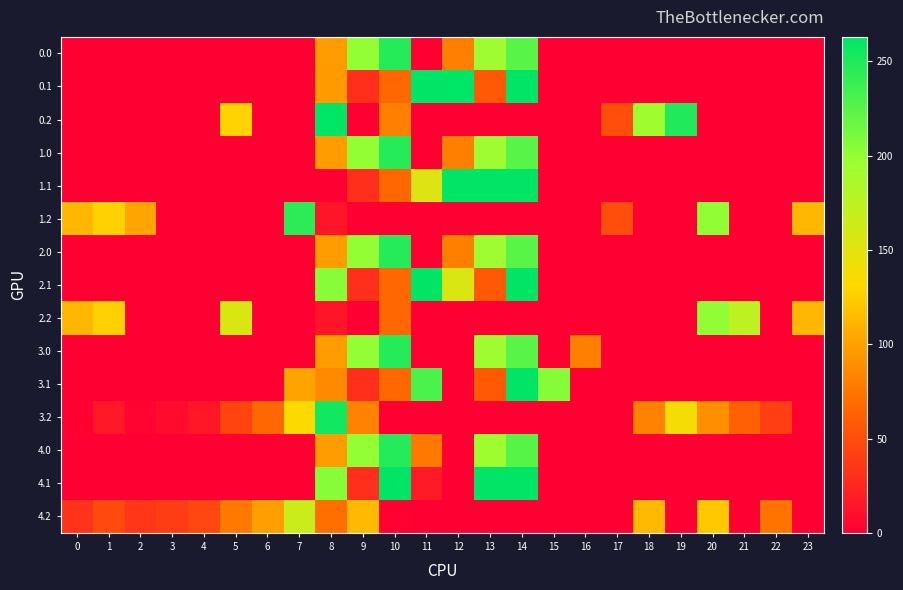

Reading right to left, list all the values displayed in this chart.

0.0: 23=0.0	22=0.0	21=0.0	20=0.0	19=0.0	18=0.0	17=0.0	16=0.0	15=0.0	14=224.6	13=193.2	12=80.2	11=0.0	10=246.8	9=198.9	8=97.7	7=0.0	6=0.0	5=0.0	4=0.0	3=0.0	2=0.0	1=0.0	0=0.0
0.1: 23=0.0	22=0.0	21=0.0	20=0.0	19=0.0	18=0.0	17=0.0	16=0.0	15=0.0	14=263.0	13=57.9	12=263.0	11=263.0	10=67.7	9=30.3	8=95.9	7=0.0	6=0.0	5=0.0	4=0.0	3=0.0	2=0.0	1=0.0	0=0.0
0.2: 23=0.0	22=0.0	21=0.0	20=0.0	19=249.1	18=193.0	17=49.9	16=0.0	15=0.0	14=0.0	13=0.0	12=0.0	11=0.0	10=80.7	9=0.0	8=263.0	7=0.0	6=0.0	5=127.9	4=0.0	3=0.0	2=0.0	1=0.0	0=0.0
1.0: 23=0.0	22=0.0	21=0.0	20=0.0	19=0.0	18=0.0	17=0.0	16=0.0	15=0.0	14=224.6	13=193.2	12=80.2	11=0.0	10=246.8	9=198.9	8=97.7	7=0.0	6=0.0	5=0.0	4=0.0	3=0.0	2=0.0	1=0.0	0=0.0
1.1: 23=0.0	22=0.0	21=0.0	20=0.0	19=0.0	18=0.0	17=0.0	16=0.0	15=0.0	14=263.0	13=263.0	12=263.0	11=153.8	10=67.7	9=30.3	8=0.0	7=0.0	6=0.0	5=0.0	4=0.0	3=0.0	2=0.0	1=0.0	0=0.0
1.2: 23=112.5	22=0.0	21=0.0	20=200.8	19=0.0	18=0.0	17=49.9	16=0.0	15=0.0	14=0.0	13=0.0	12=0.0	11=0.0	10=0.0	9=0.0	8=14.3	7=244.5	6=0.0	5=0.0	4=0.0	3=0.0	2=101.4	1=127.3	0=112.9
2.0: 23=0.0	22=0.0	21=0.0	20=0.0	19=0.0	18=0.0	17=0.0	16=0.0	15=0.0	14=224.6	13=193.2	12=80.2	11=0.0	10=246.8	9=198.9	8=97.7	7=0.0	6=0.0	5=0.0	4=0.0	3=0.0	2=0.0	1=0.0	0=0.0
2.1: 23=0.0	22=0.0	21=0.0	20=0.0	19=0.0	18=0.0	17=0.0	16=0.0	15=0.0	14=263.0	13=57.9	12=154.7	11=263.0	10=67.7	9=30.3	8=204.3	7=0.0	6=0.0	5=0.0	4=0.0	3=0.0	2=0.0	1=0.0	0=0.0
2.2: 23=112.5	22=0.0	21=173.6	20=200.8	19=0.0	18=0.0	17=0.0	16=0.0	15=0.0	14=0.0	13=0.0	12=0.0	11=0.0	10=66.5	9=0.0	8=14.3	7=0.0	6=0.0	5=155.7	4=0.0	3=0.0	2=0.0	1=127.3	0=112.9
3.0: 23=0.0	22=0.0	21=0.0	20=0.0	19=0.0	18=0.0	17=0.0	16=80.2	15=0.0	14=224.6	13=193.2	12=0.0	11=0.0	10=246.8	9=198.9	8=97.7	7=0.0	6=0.0	5=0.0	4=0.0	3=0.0	2=0.0	1=0.0	0=0.0
3.1: 23=0.0	22=0.0	21=0.0	20=0.0	19=0.0	18=0.0	17=0.0	16=0.0	15=205.4	14=263.0	13=57.9	12=0.0	11=229.7	10=67.7	9=30.3	8=86.7	7=100.7	6=0.0	5=0.0	4=0.0	3=0.0	2=0.0	1=0.0	0=0.0
3.2: 23=1.5	22=41.6	21=62.6	20=89.8	19=138.1	18=82.0	17=0.0	16=0.0	15=0.0	14=0.0	13=0.0	12=0.0	11=0.0	10=0.0	9=82.0	8=254.9	7=133.5	6=66.5	5=44.7	4=14.6	3=8.0	2=3.5	1=16.3	0=1.9
4.0: 23=0.0	22=0.0	21=0.0	20=0.0	19=0.0	18=0.0	17=0.0	16=0.0	15=0.0	14=225.2	13=193.9	12=0.0	11=77.4	10=247.4	9=199.4	8=98.0	7=0.0	6=0.0	5=0.0	4=0.0	3=0.0	2=0.0	1=0.0	0=0.0
4.1: 23=0.0	22=0.0	21=0.0	20=0.0	19=0.0	18=0.0	17=0.0	16=0.0	15=0.0	14=263.0	13=263.0	12=0.0	11=17.2	10=263.0	9=30.7	8=204.5	7=0.0	6=0.0	5=0.0	4=0.0	3=0.0	2=0.0	1=0.0	0=0.0
4.2: 23=0.0	22=73.6	21=0.0	20=121.8	19=0.0	18=114.0	17=0.0	16=0.0	15=0.0	14=0.0	13=0.0	12=0.0	11=0.0	10=2.0	9=114.2	8=70.9	7=165.5	6=98.5	5=76.7	4=46.6	3=40.0	2=35.5	1=48.3	0=33.9